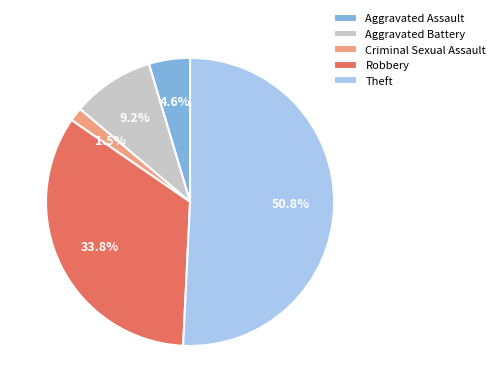

To the nearest percent, what is the difference between the largest and smallest slice percentages?

49%